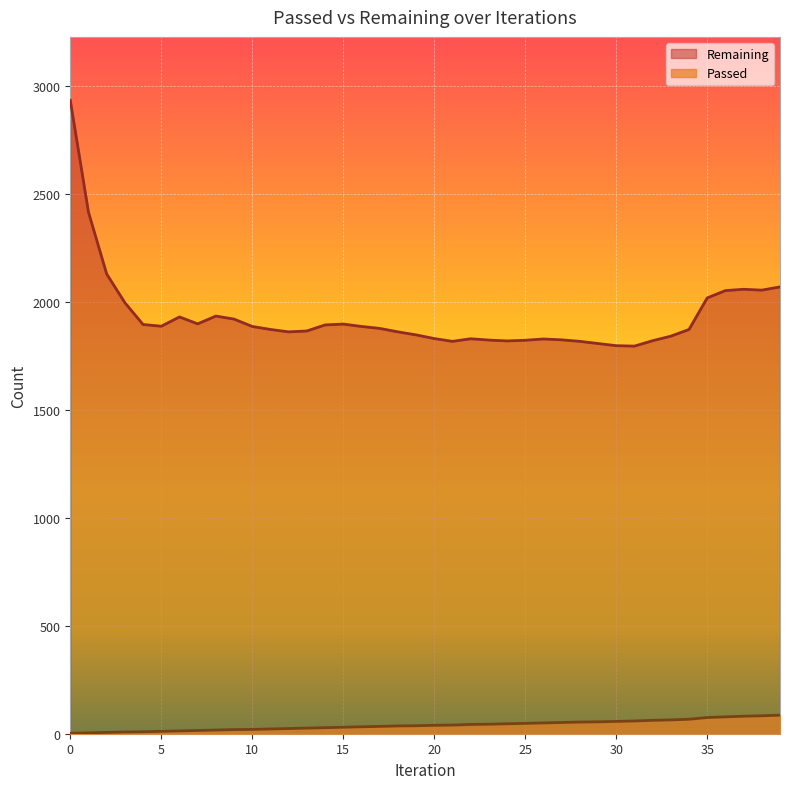

What is the difference between the maximum and second lowest values in the Remaining series?

1136